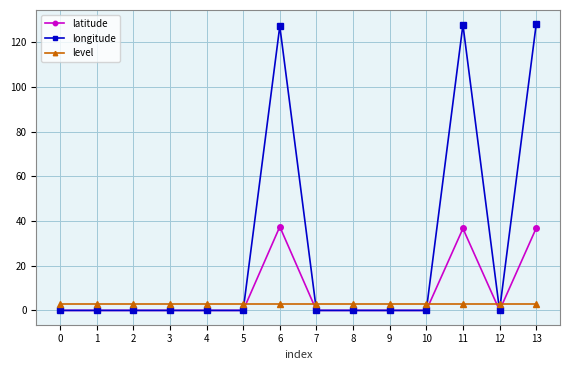

Rank the series by their maximum value, from lowest to highest.

level, latitude, longitude